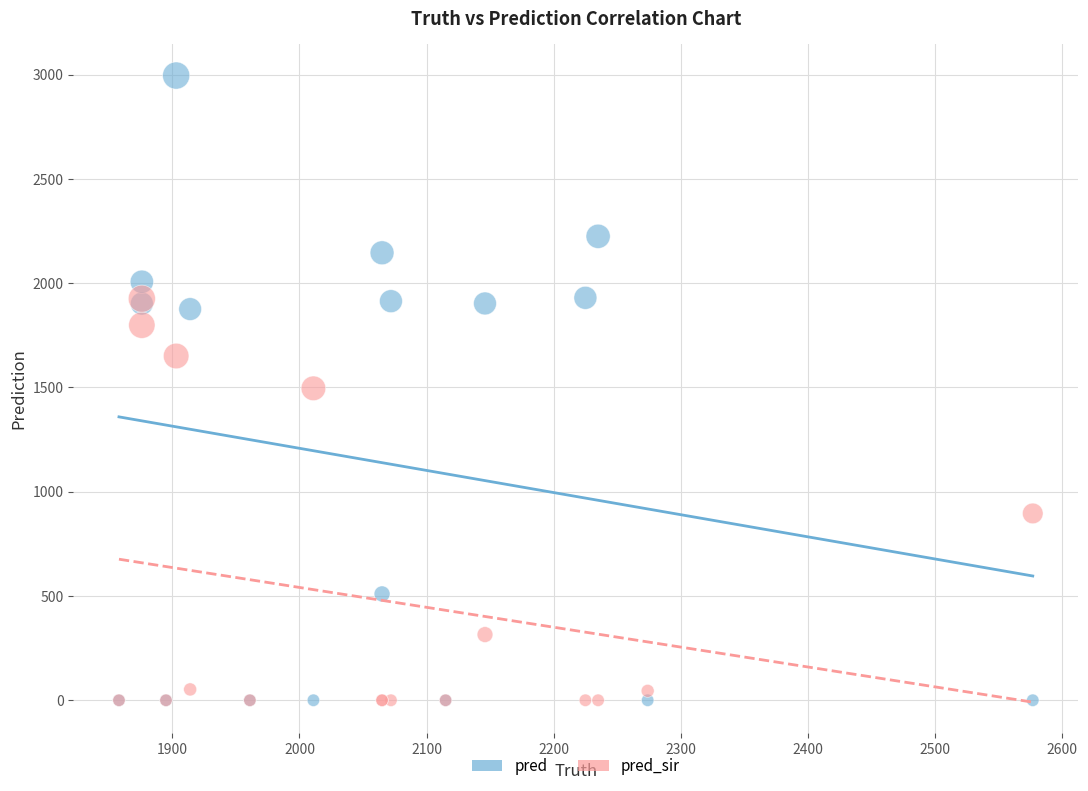

Which series reaches the maximum Y coordinate?

pred